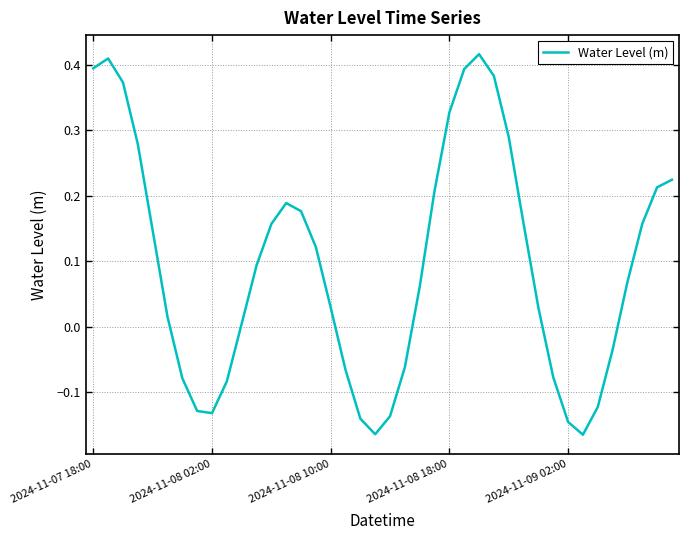

How many lines are shown in the chart?

1